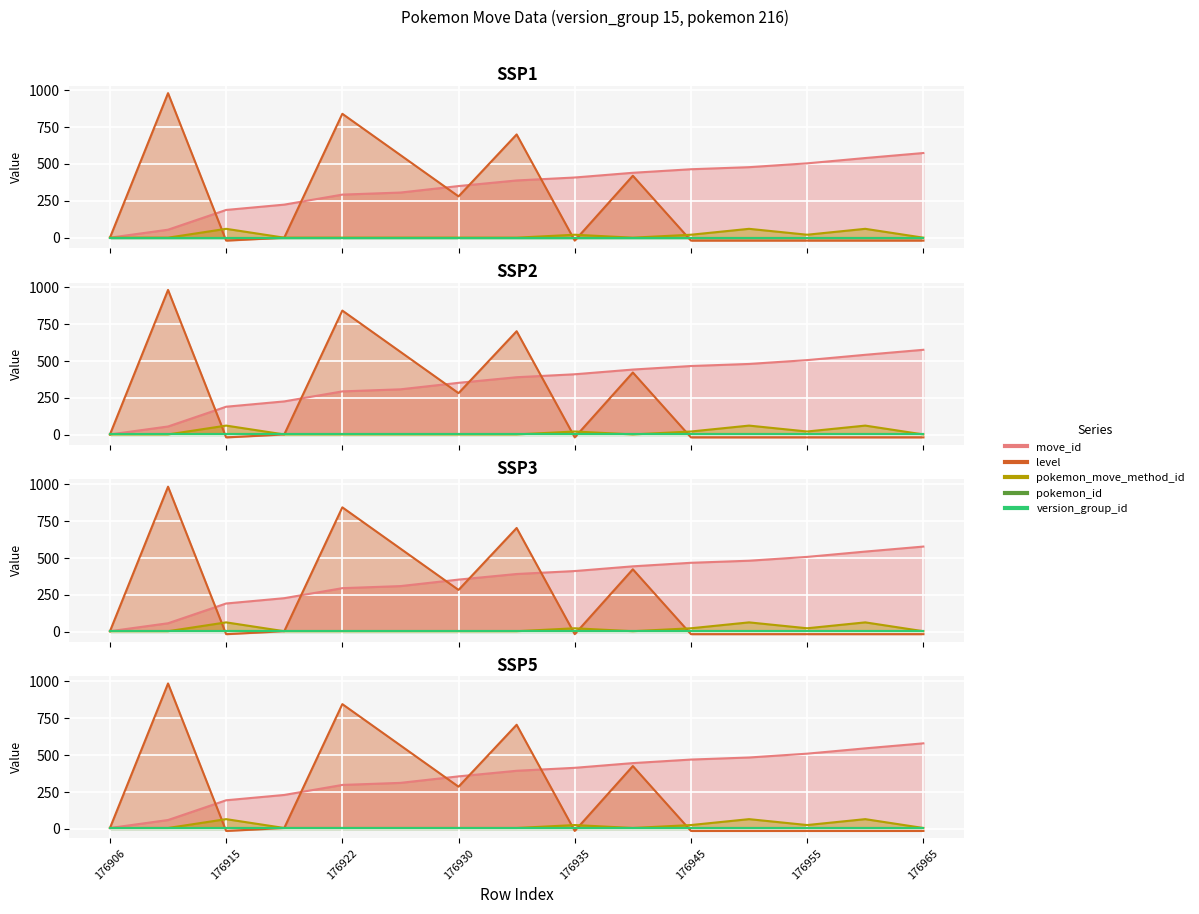

At how many categories does at least one series exceed 419?

10